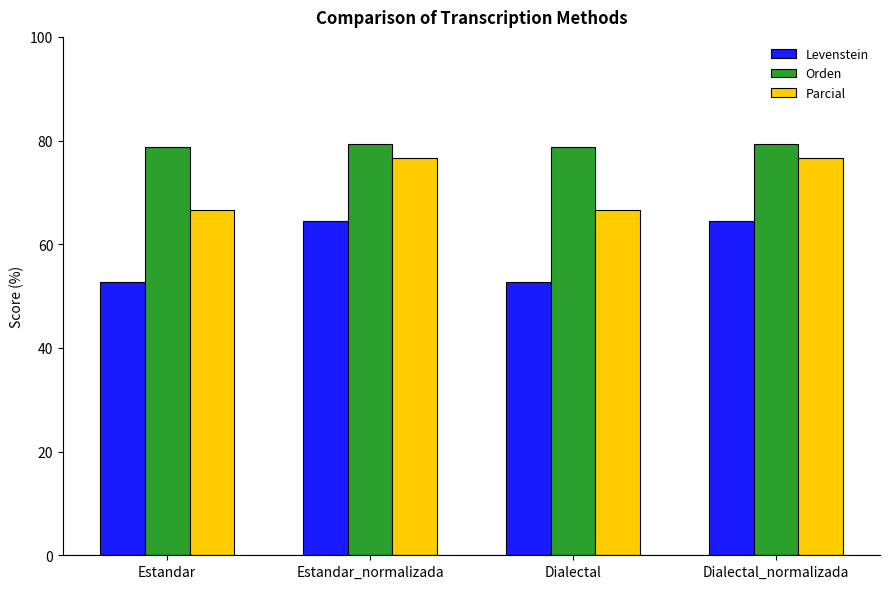

What is the difference between the second highest and second lowest values in the Levenstein series?

11.7